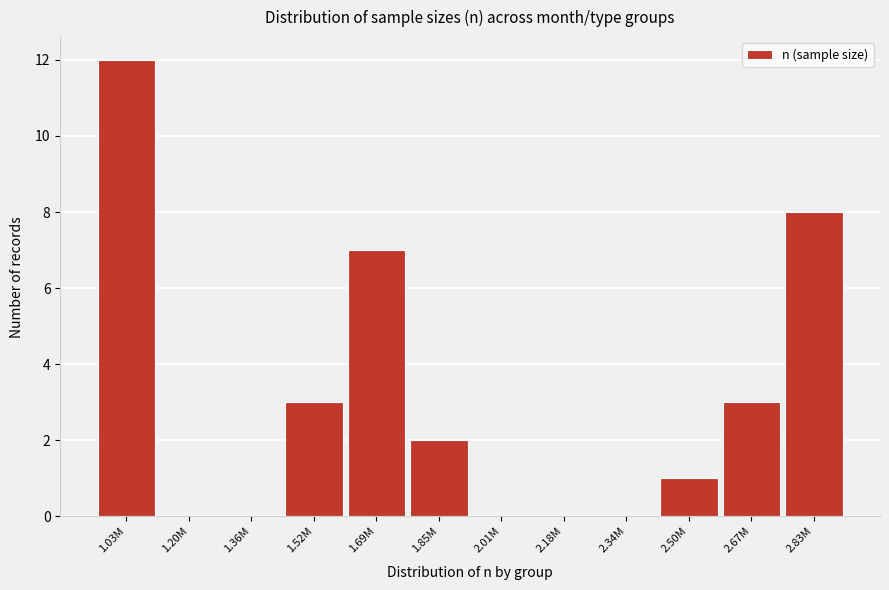

Reading left to right, list all the values displayed in this chart.

1.03M=12	1.20M=0	1.36M=0	1.52M=3	1.69M=7	1.85M=2	2.01M=0	2.18M=0	2.34M=0	2.50M=1	2.67M=3	2.83M=8